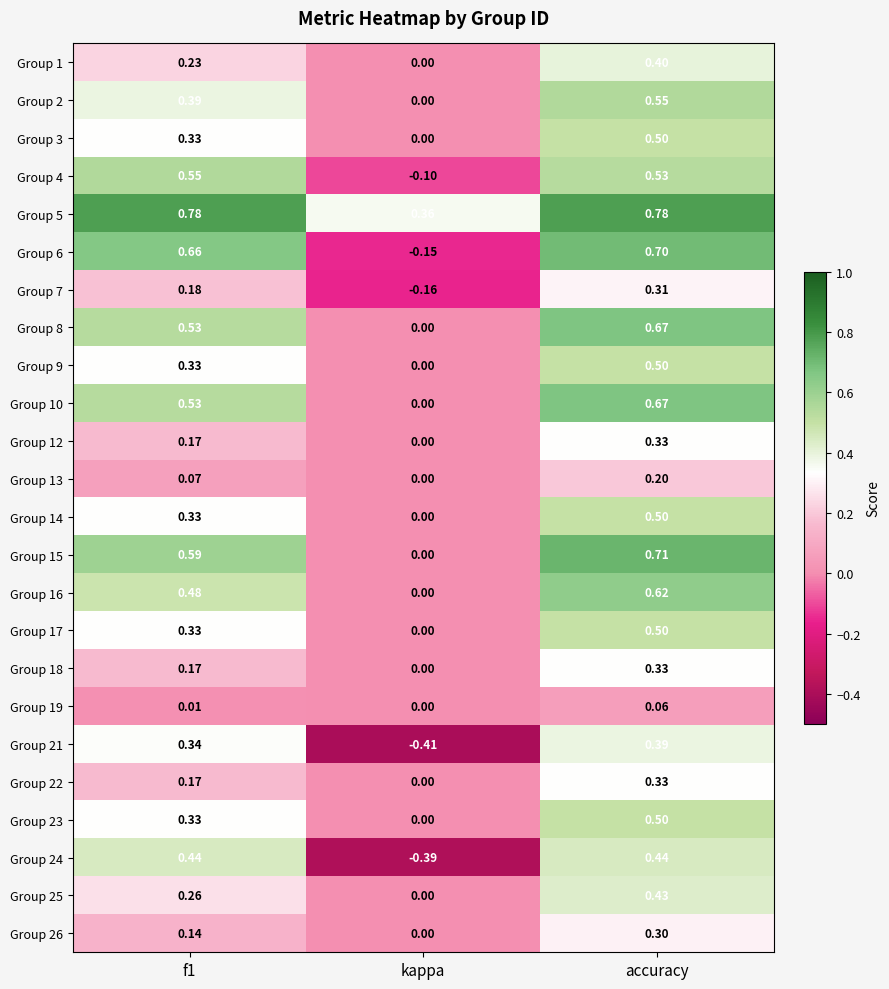

Which series changed the most between f1 and kappa?

Group 24